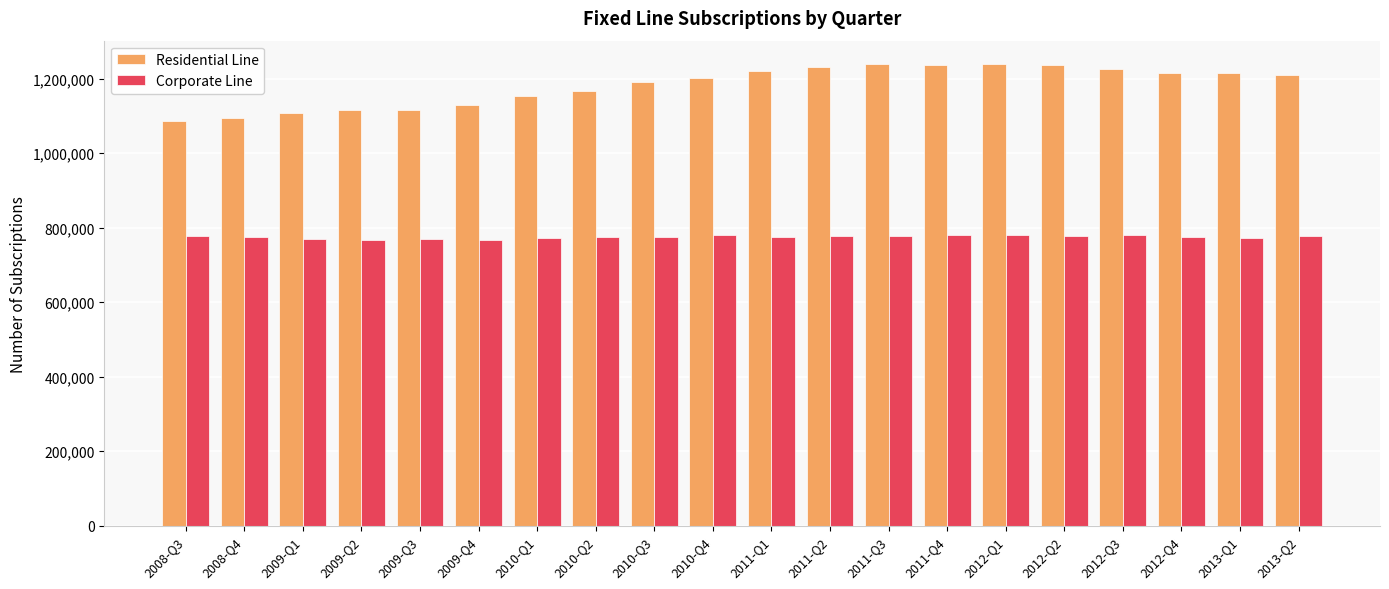

Is it true that Corporate Line equals 165284 at 2010-Q3?

False